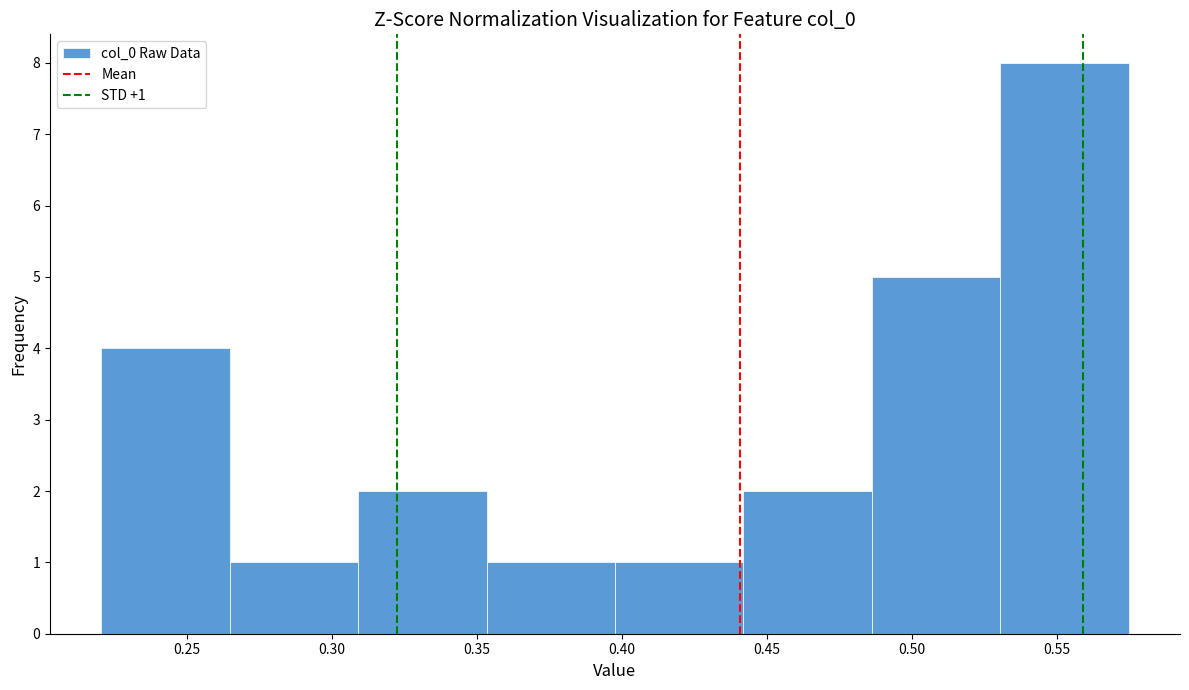

Which range on the x-axis has the tallest bar?

0.530 to 0.575